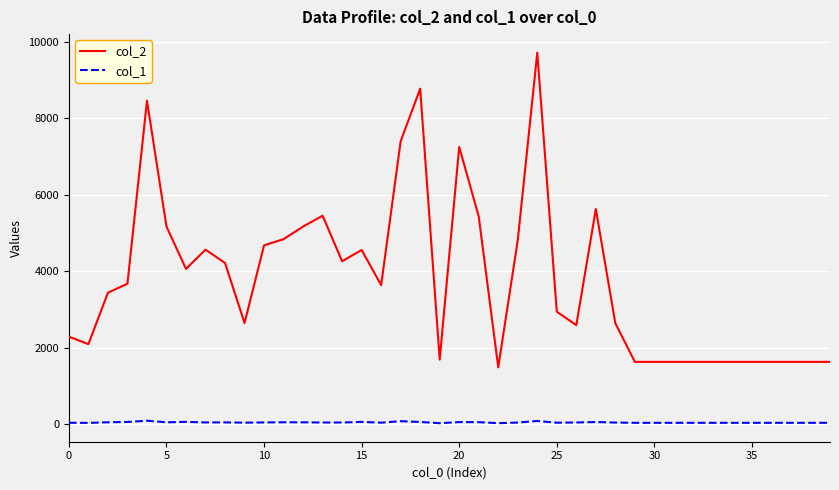

Does the chart display data point markers on the line(s)?

No